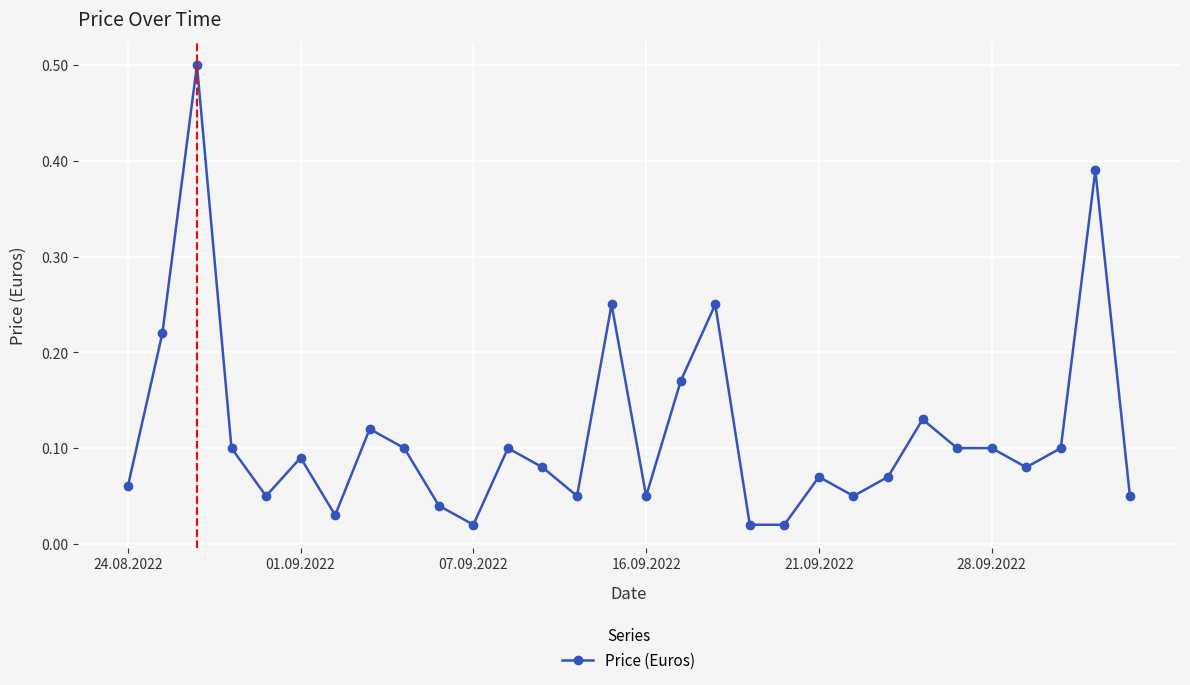

What is the difference between the maximum and minimum values?

0.5